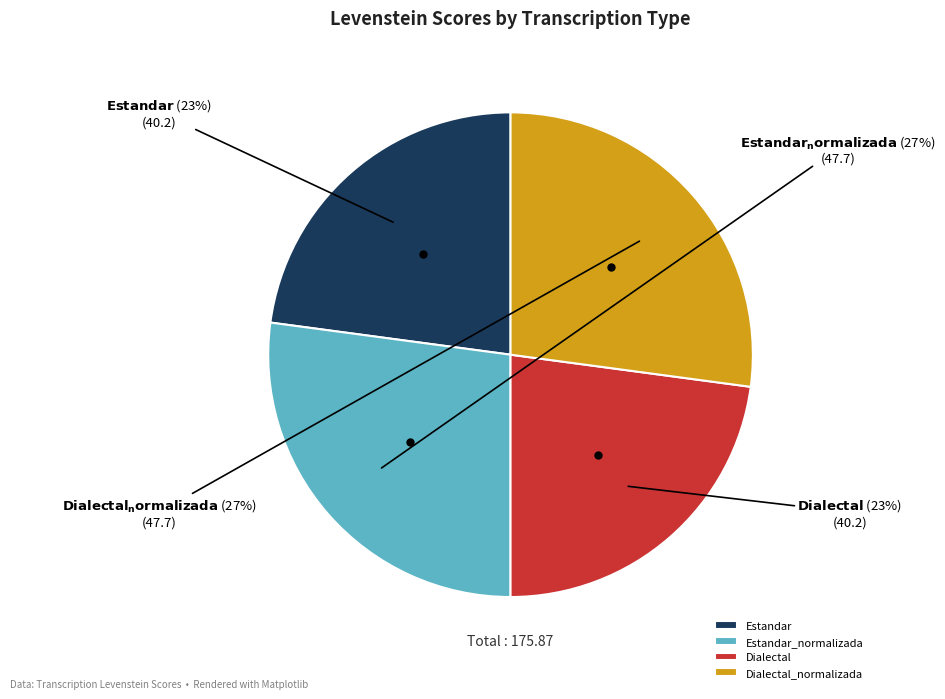

Which has a higher value, Dialectal or Estandar_normalizada?

Estandar_normalizada